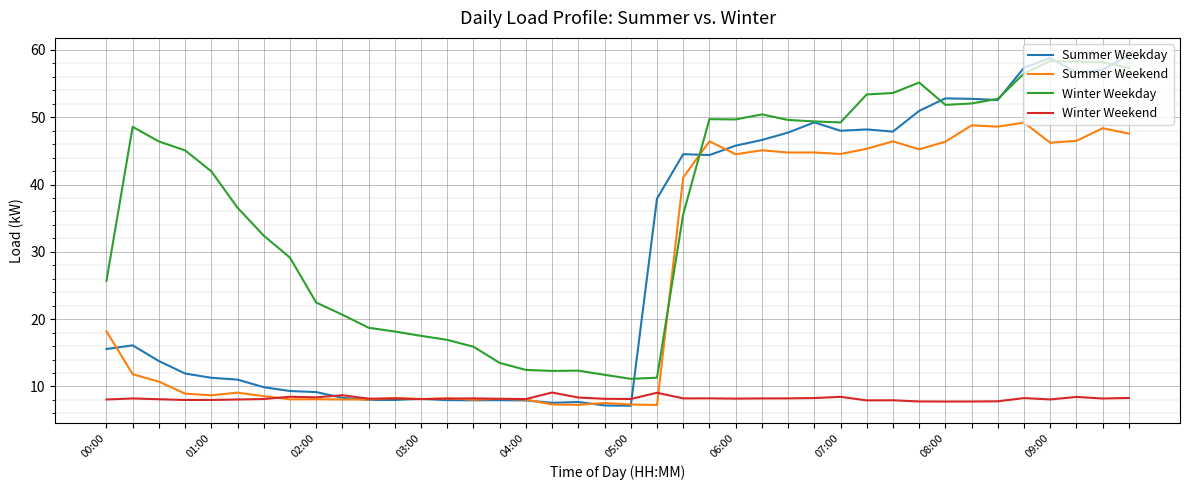

Which series has the largest range (max minus min)?

Summer Weekday